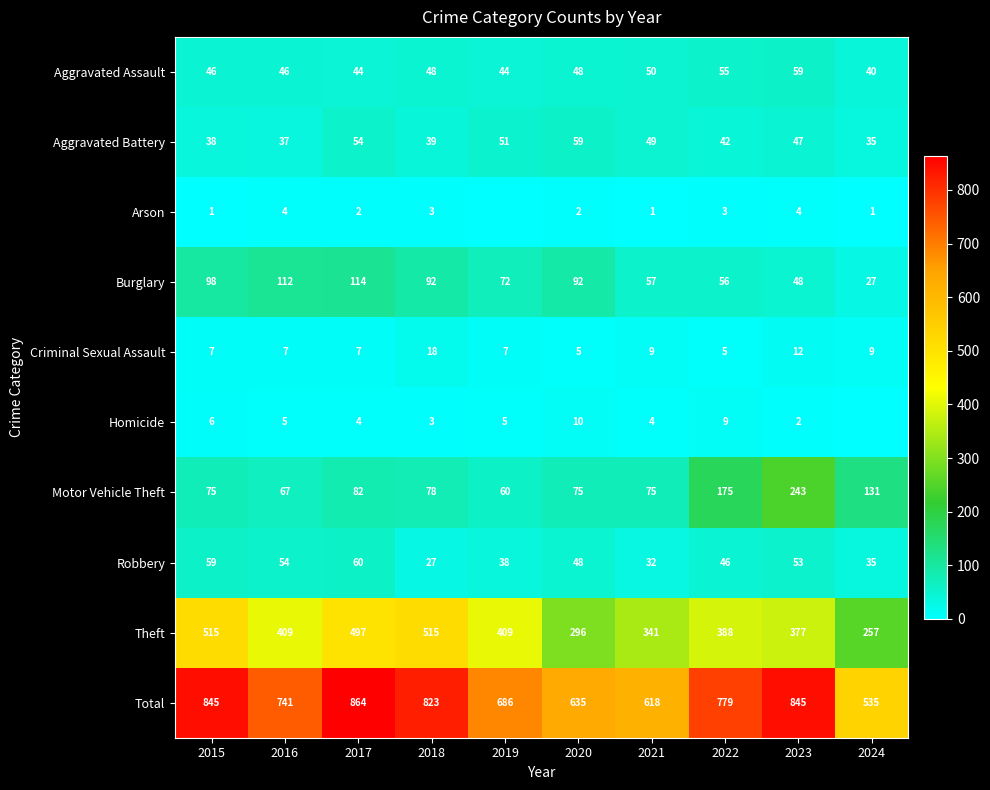

Which series changed the most between 2015 and 2023?

Motor Vehicle Theft